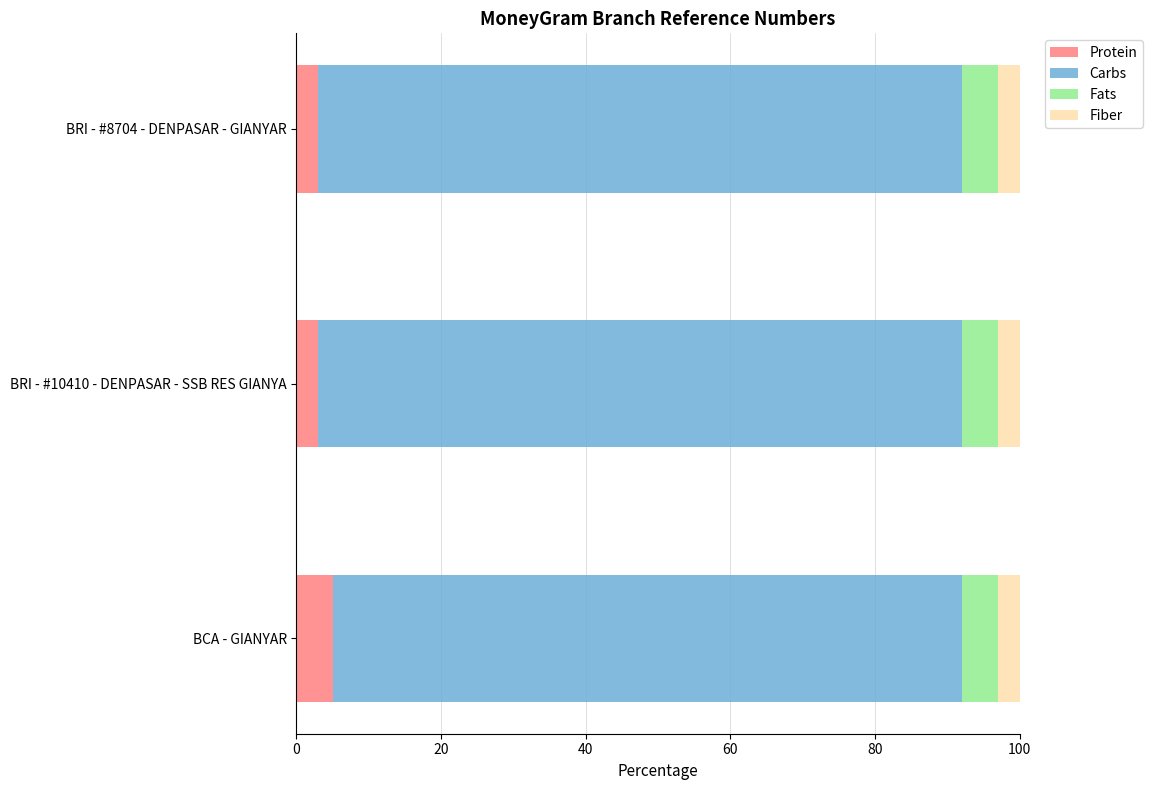

What is the total value across all series at BCA - GIANYAR?

100